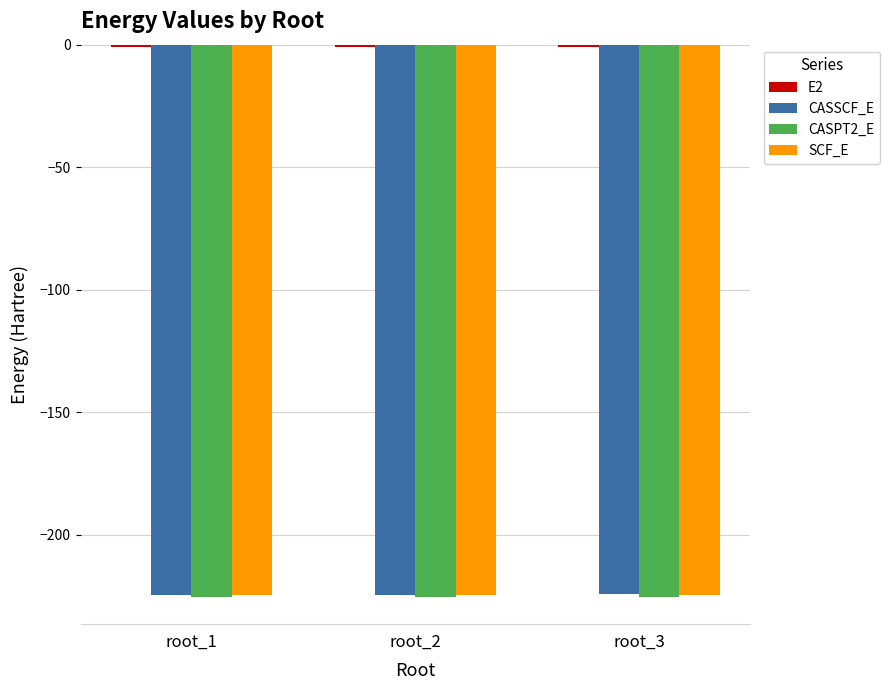

The value of CASSCF_E at root_2 is -66.8. True or false?

False